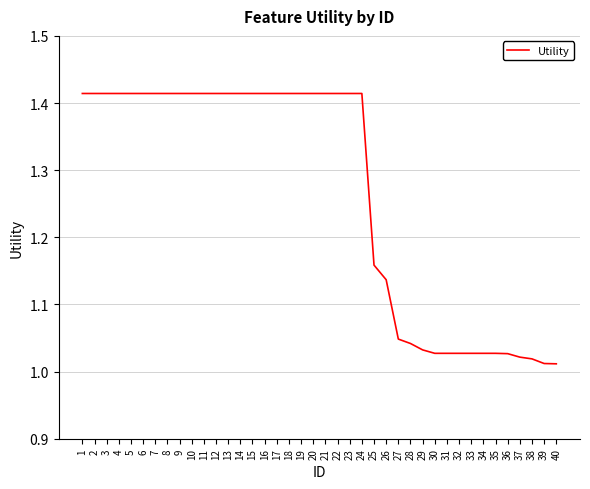

How many categories are shown in the chart?

40